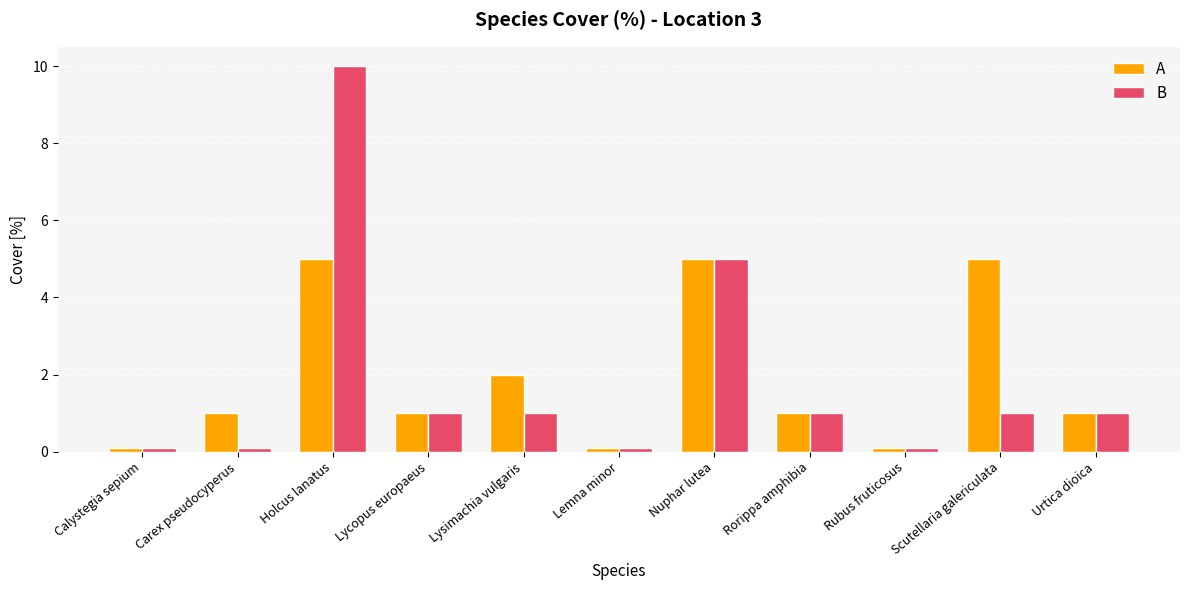

At which category does the chart reach its peak across all series?

Holcus lanatus